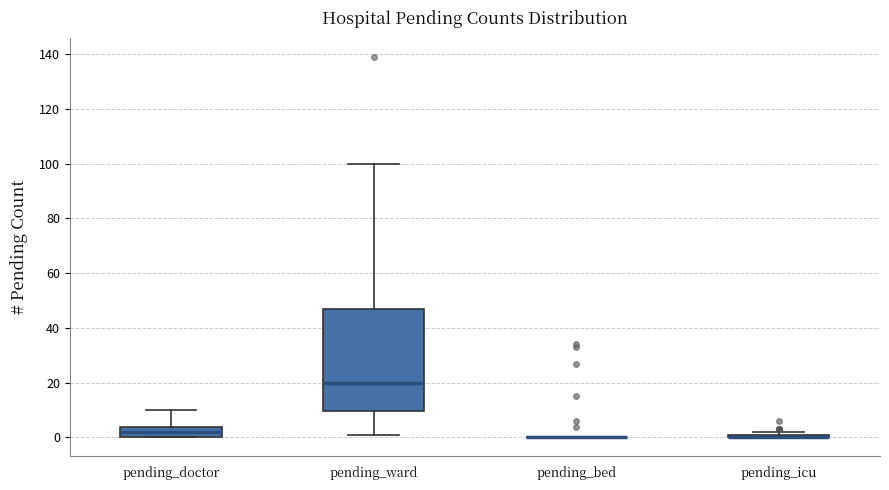

Comparing the boxes themselves (not the whiskers), which one is the tallest?

pending_ward